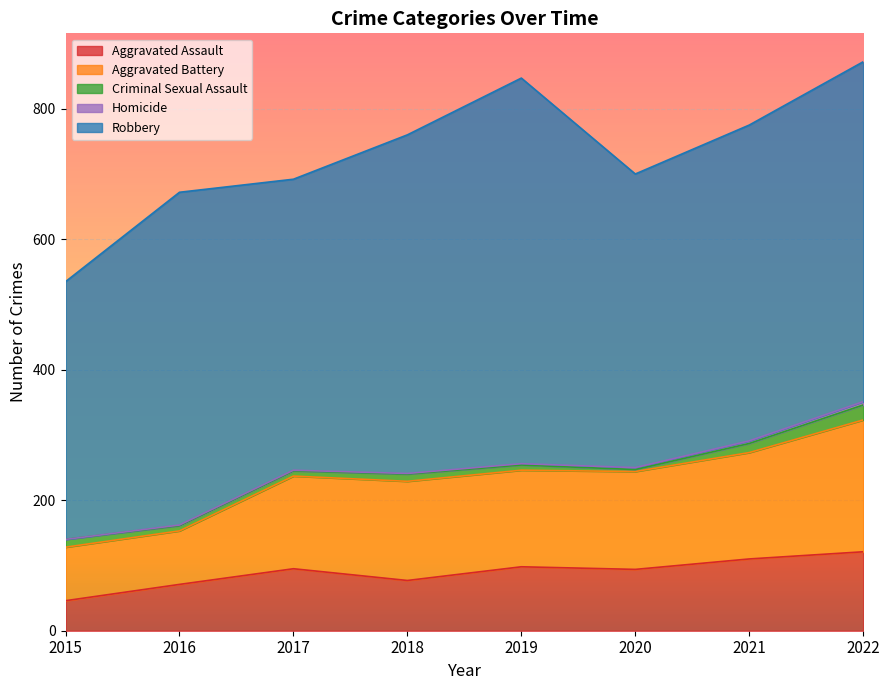

What is the value of the Aggravated Assault point at the 7th from the left?

110